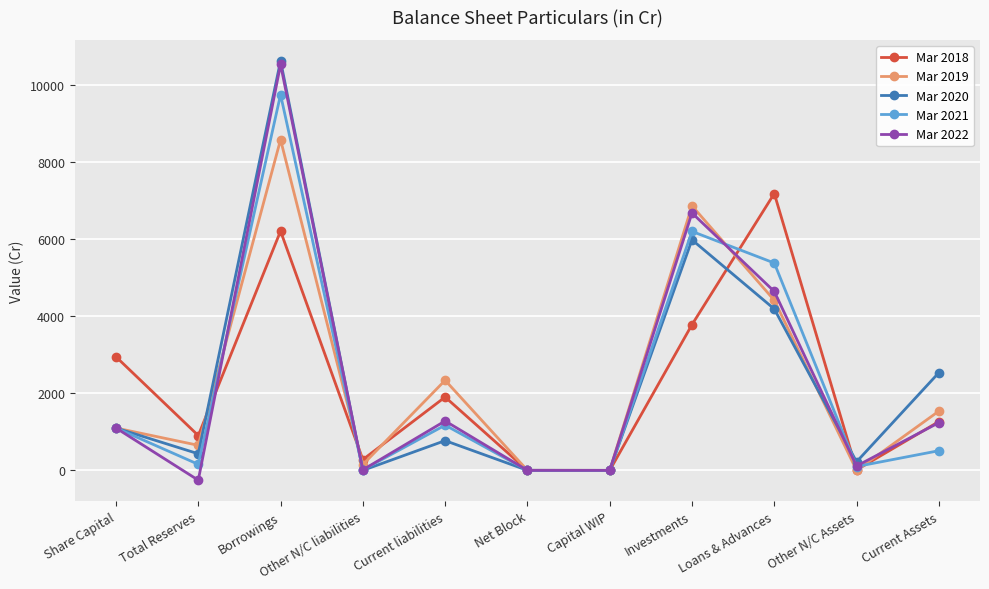

Is the value of Mar 2019 at Current liabilities greater than the value of Mar 2020 at Investments?

No